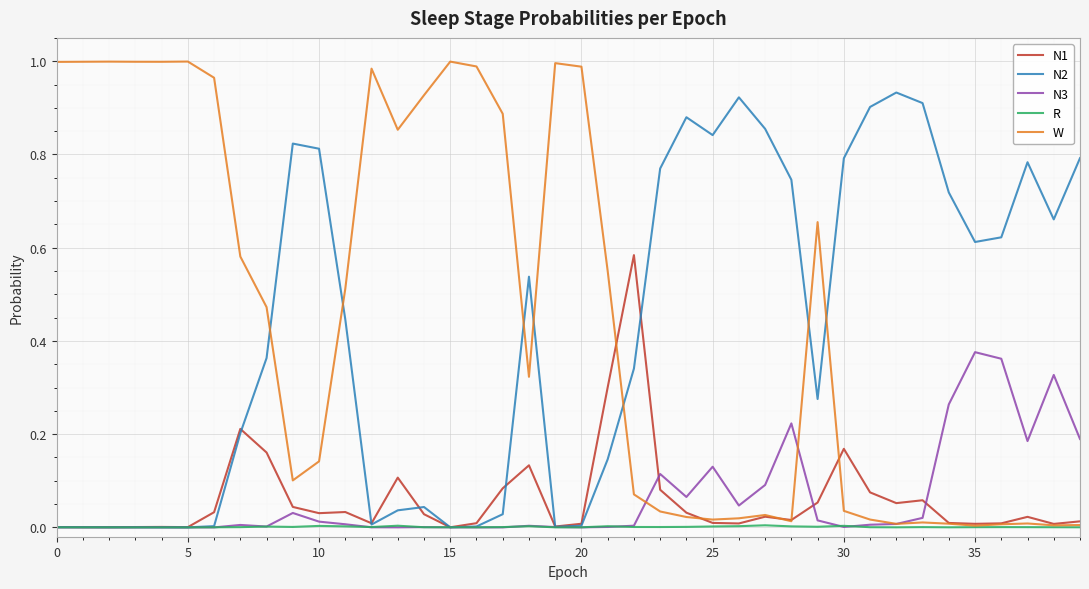

Which series has the widest spread of values?

W